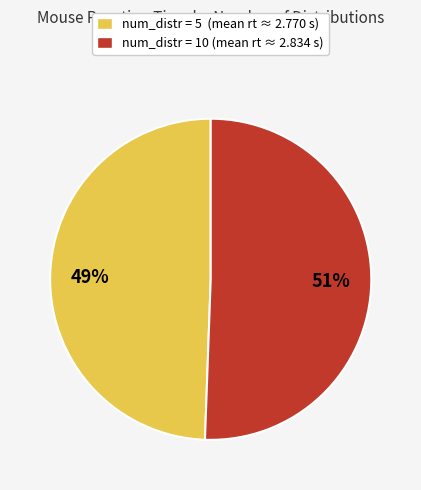

To the nearest percent, what is the average slice percentage?

50%